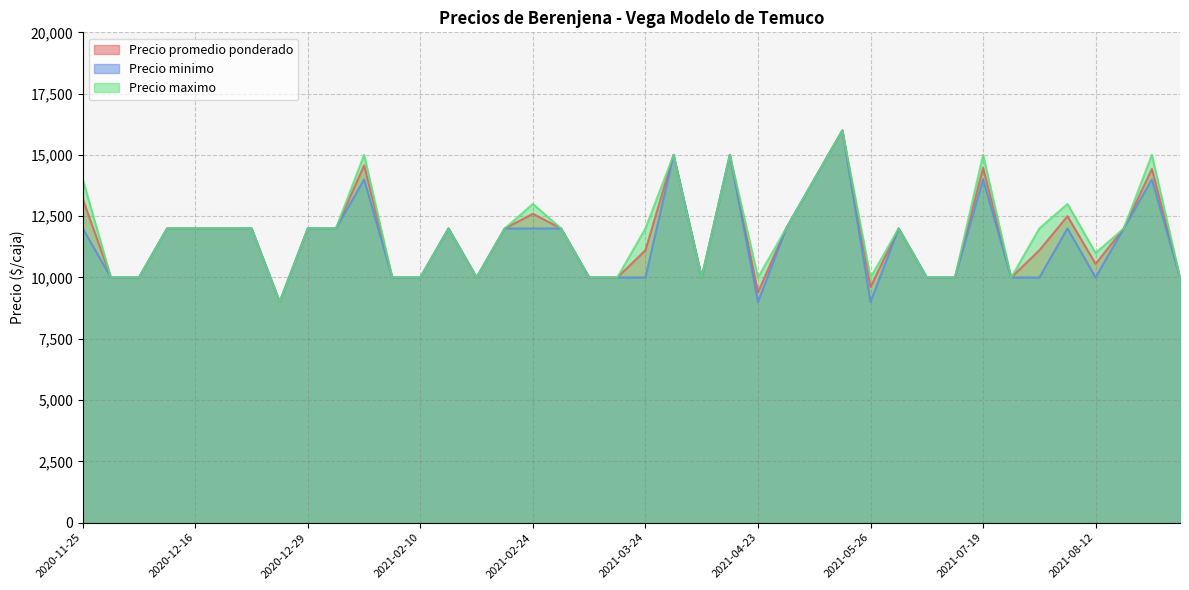

At which category is the sum across all series the highest?

2021-05-25